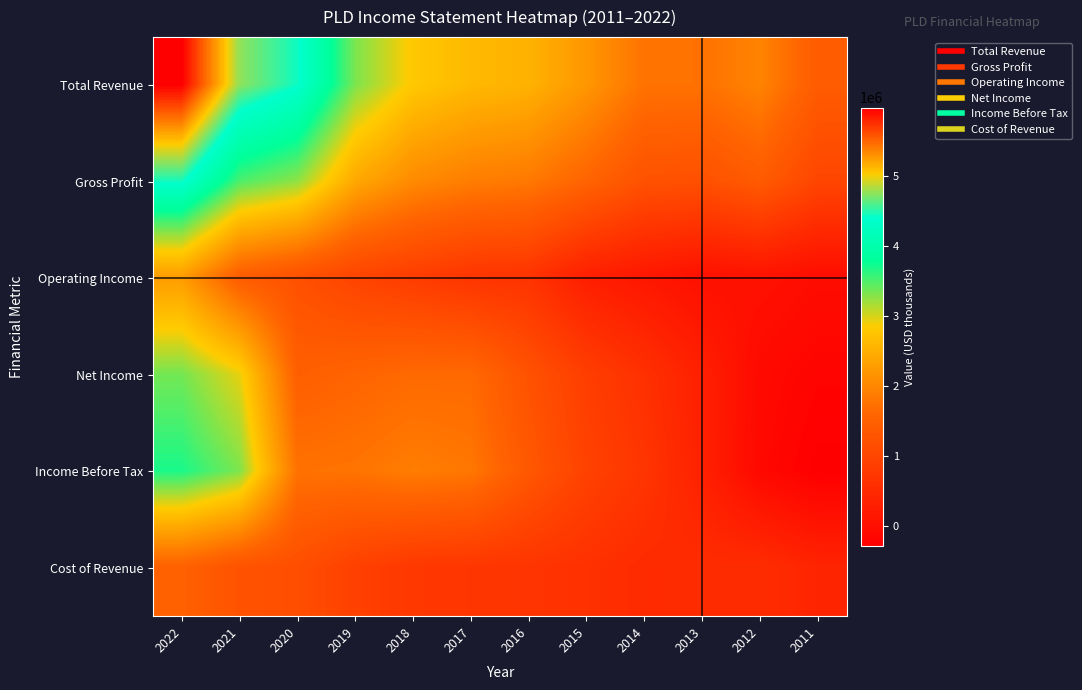

At which category does the chart reach its peak across all series?

2022